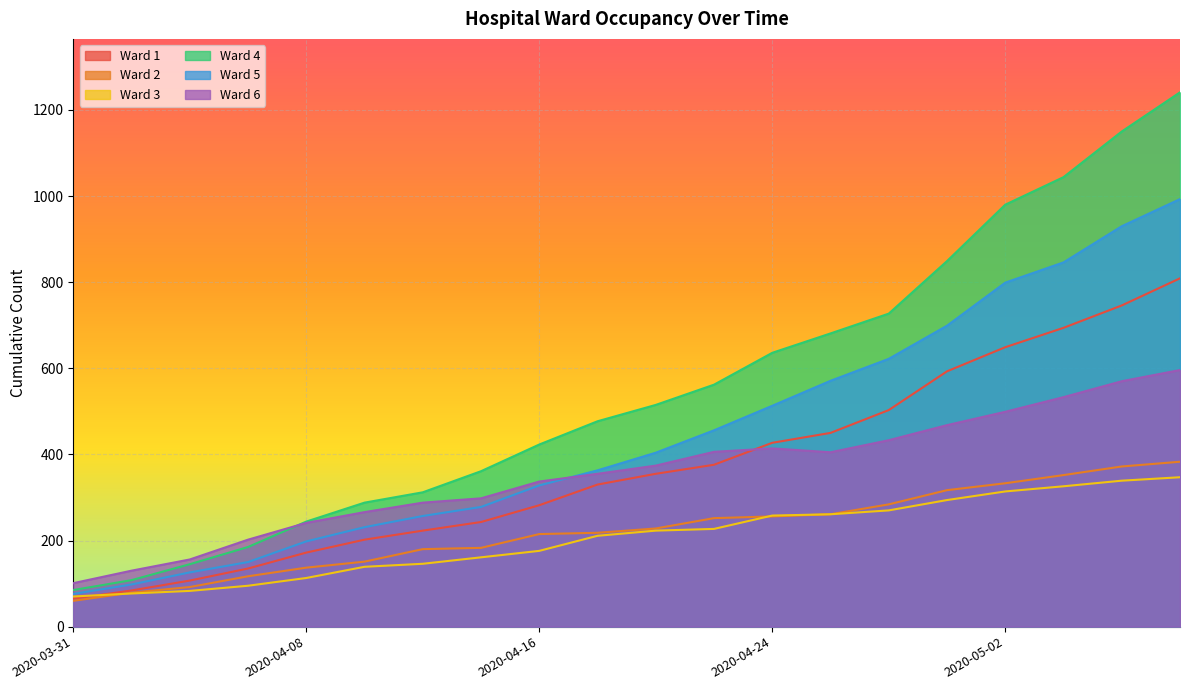

Reading left to right, transcribe all the data shown in this chart.

Ward 1: 2020-03-31=65	2020-04-02=84	2020-04-04=107	2020-04-06=135	2020-04-08=172	2020-04-10=202	2020-04-12=223	2020-04-14=243	2020-04-16=282	2020-04-18=330	2020-04-20=355	2020-04-22=376	2020-04-24=427	2020-04-26=450	2020-04-28=503	2020-04-30=593	2020-05-02=649	2020-05-04=694	2020-05-06=746	2020-05-08=809
Ward 2: 2020-03-31=60	2020-04-02=79	2020-04-04=92	2020-04-06=117	2020-04-08=137	2020-04-10=151	2020-04-12=180	2020-04-14=183	2020-04-16=215	2020-04-18=218	2020-04-20=228	2020-04-22=252	2020-04-24=256	2020-04-26=261	2020-04-28=284	2020-04-30=317	2020-05-02=333	2020-05-04=352	2020-05-06=372	2020-05-08=383
Ward 3: 2020-03-31=70	2020-04-02=77	2020-04-04=83	2020-04-06=95	2020-04-08=113	2020-04-10=139	2020-04-12=146	2020-04-14=161	2020-04-16=176	2020-04-18=211	2020-04-20=223	2020-04-22=227	2020-04-24=258	2020-04-26=261	2020-04-28=270	2020-04-30=294	2020-05-02=314	2020-05-04=326	2020-05-06=339	2020-05-08=347
Ward 4: 2020-03-31=85	2020-04-02=108	2020-04-04=145	2020-04-06=185	2020-04-08=244	2020-04-10=288	2020-04-12=312	2020-04-14=361	2020-04-16=423	2020-04-18=477	2020-04-20=515	2020-04-22=562	2020-04-24=636	2020-04-26=681	2020-04-28=727	2020-04-30=849	2020-05-02=980	2020-05-04=1044	2020-05-06=1150	2020-05-08=1241
Ward 5: 2020-03-31=76	2020-04-02=98	2020-04-04=126	2020-04-06=150	2020-04-08=198	2020-04-10=231	2020-04-12=257	2020-04-14=278	2020-04-16=328	2020-04-18=363	2020-04-20=404	2020-04-22=456	2020-04-24=513	2020-04-26=571	2020-04-28=622	2020-04-30=699	2020-05-02=799	2020-05-04=846	2020-05-06=930	2020-05-08=993
Ward 6: 2020-03-31=101	2020-04-02=130	2020-04-04=156	2020-04-06=202	2020-04-08=241	2020-04-10=266	2020-04-12=288	2020-04-14=298	2020-04-16=337	2020-04-18=355	2020-04-20=374	2020-04-22=406	2020-04-24=414	2020-04-26=405	2020-04-28=433	2020-04-30=468	2020-05-02=499	2020-05-04=533	2020-05-06=570	2020-05-08=596